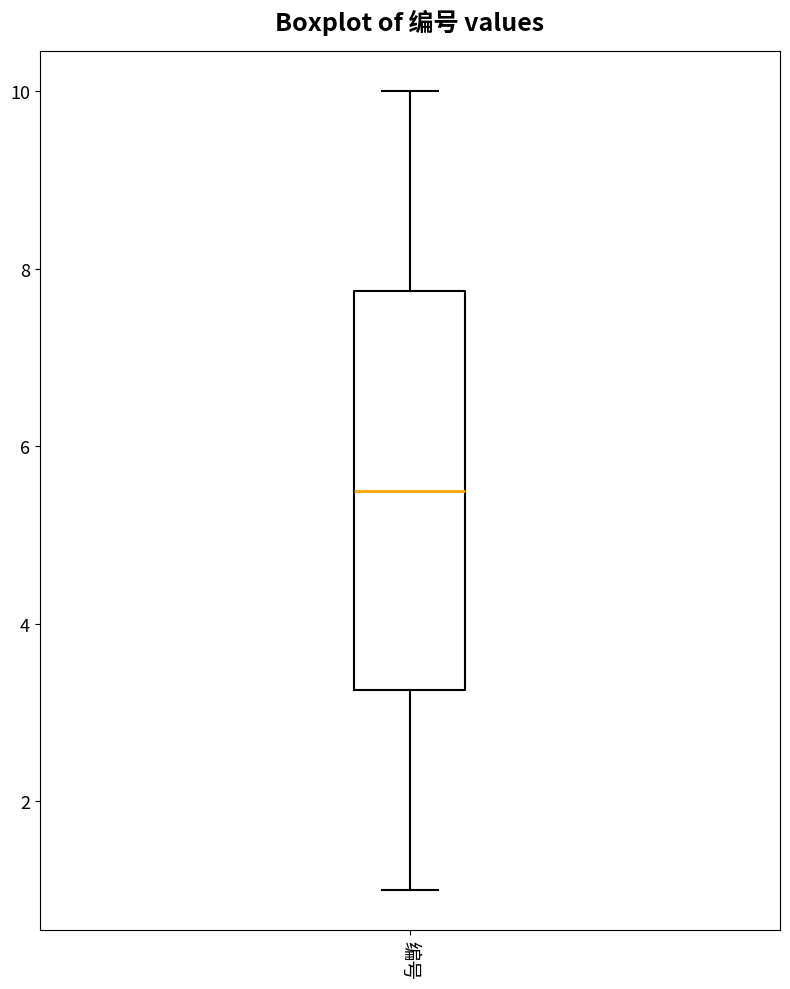

Read this box plot against the y-axis: the position of the median line, the range covered by the box, and the ends of both whiskers. The values are not printed on the chart, so give them approximately, as read against the axis.

median 5.6, box 3.2 to 7.8, whiskers 1.0 to 10.0